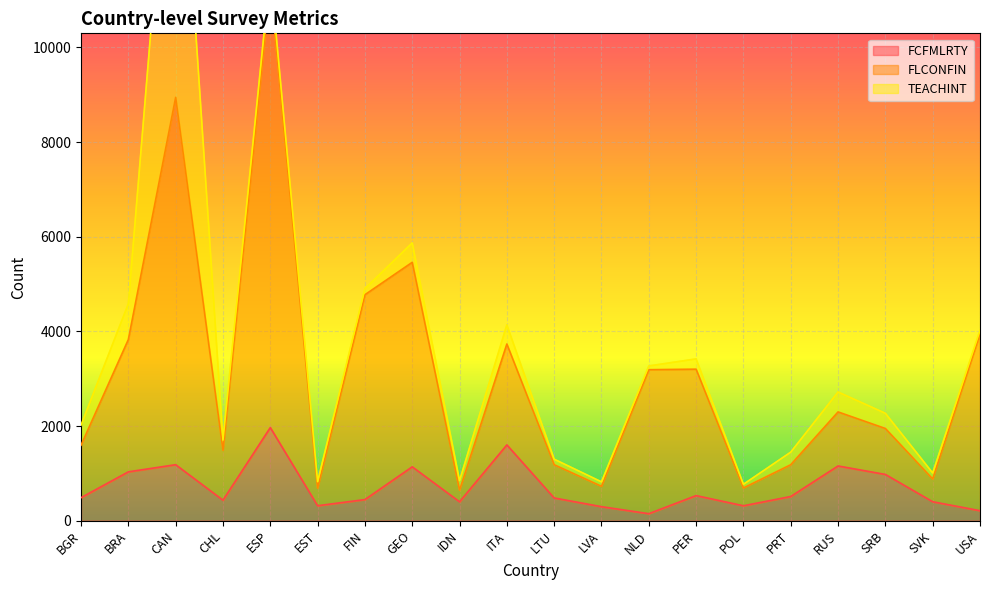

How many categories are shown in the chart?

20